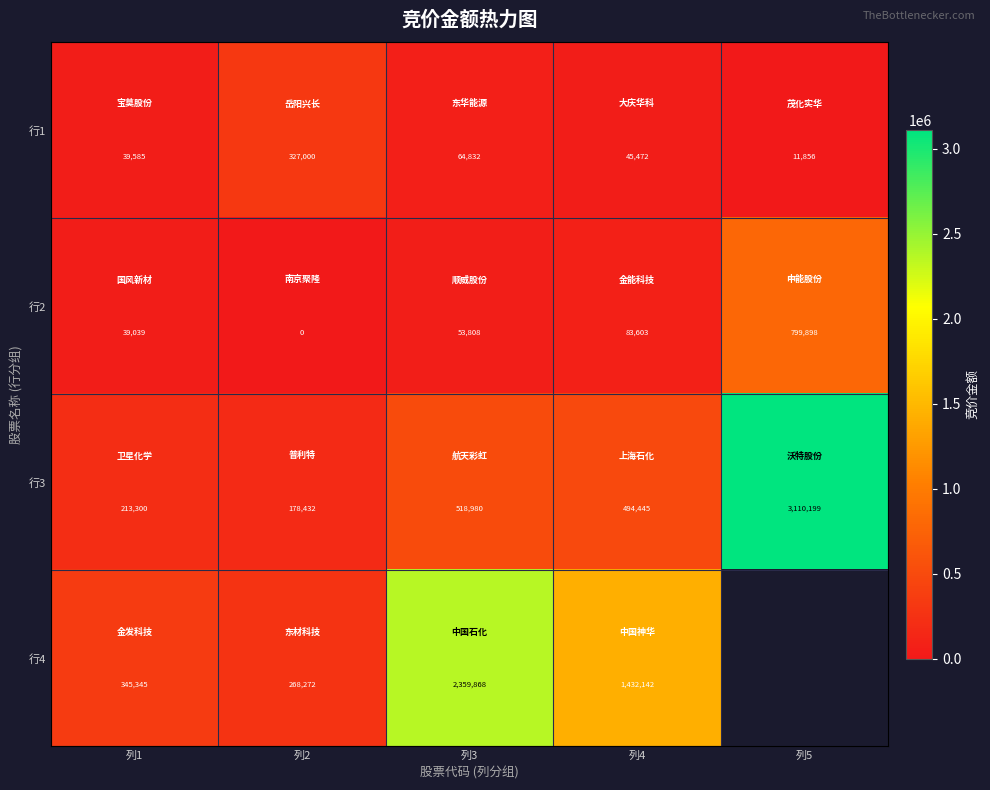

What is the difference between the 行1 values at 列1 and 列4?

5887